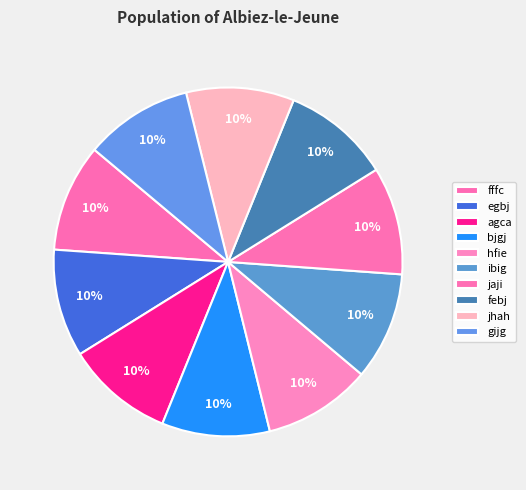

To the nearest percent, what portion does egbj represent?

10%